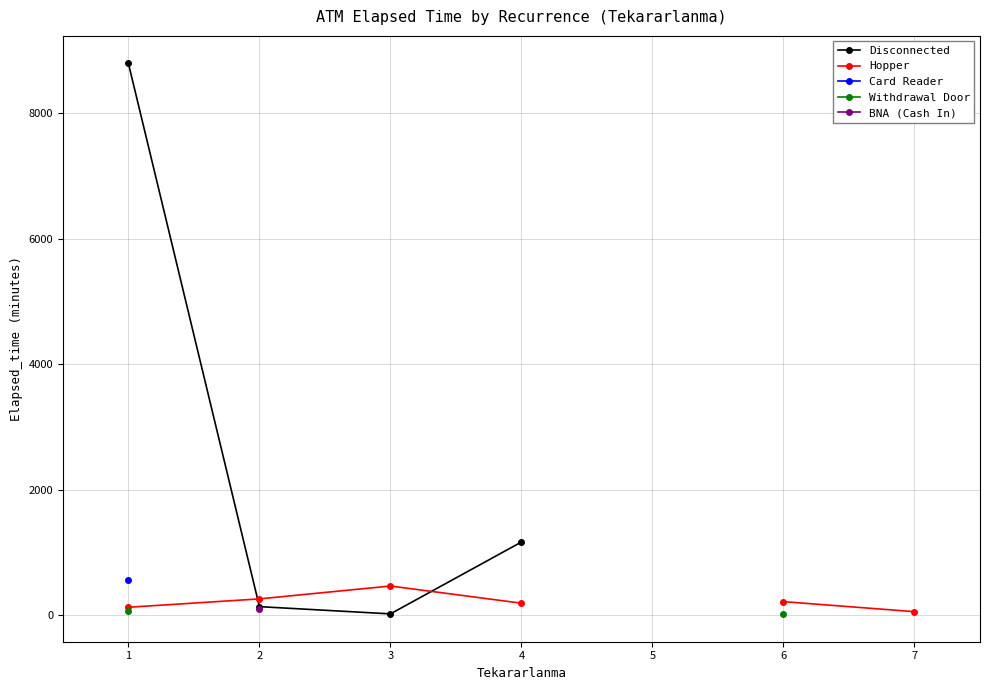

At which category does the chart reach its peak across all series?

1